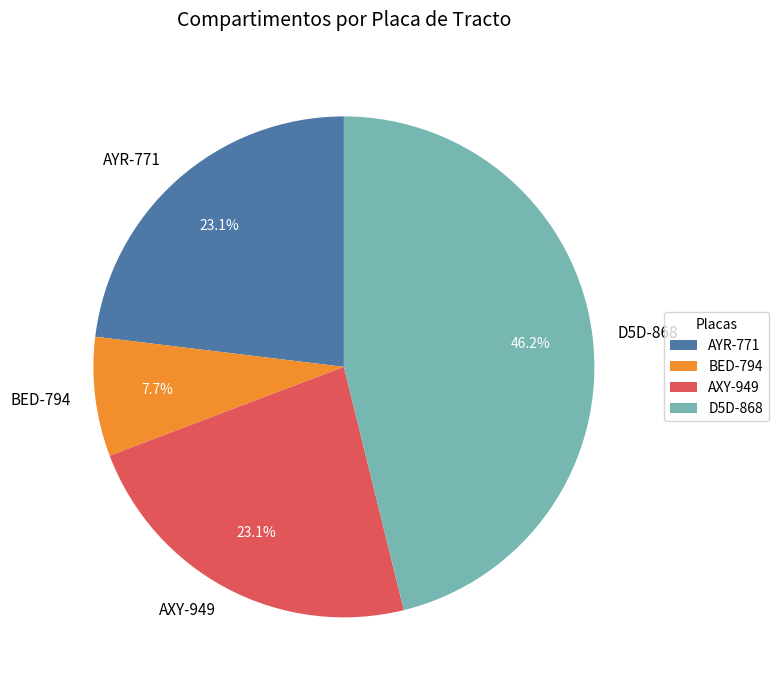

To the nearest percent, what is the difference between the AXY-949 and BED-794 slice percentages?

15%